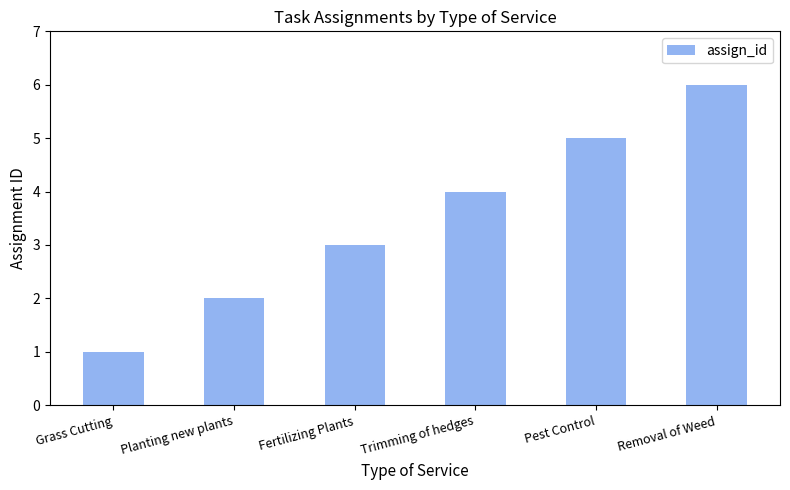

Rank the categories by value from highest to lowest.

Removal of Weed, Pest Control, Trimming of hedges, Fertilizing Plants, Planting new plants, Grass Cutting